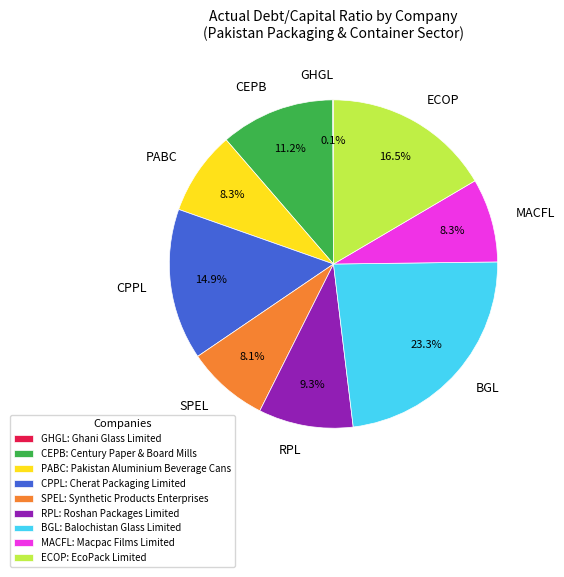

Does ECOP account for over 50% of the chart?

No